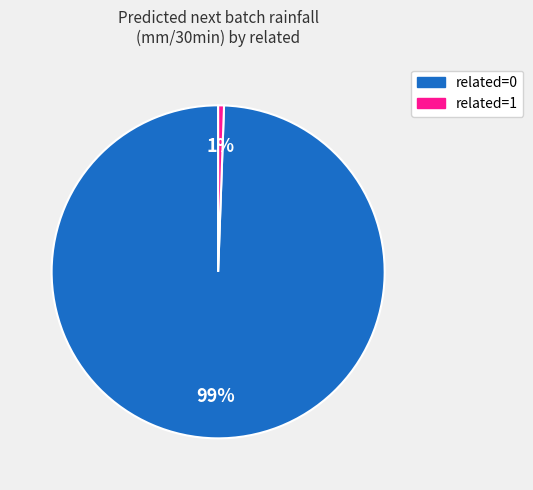

Do related=1 and related=0 together represent more than half of the pie?

Yes